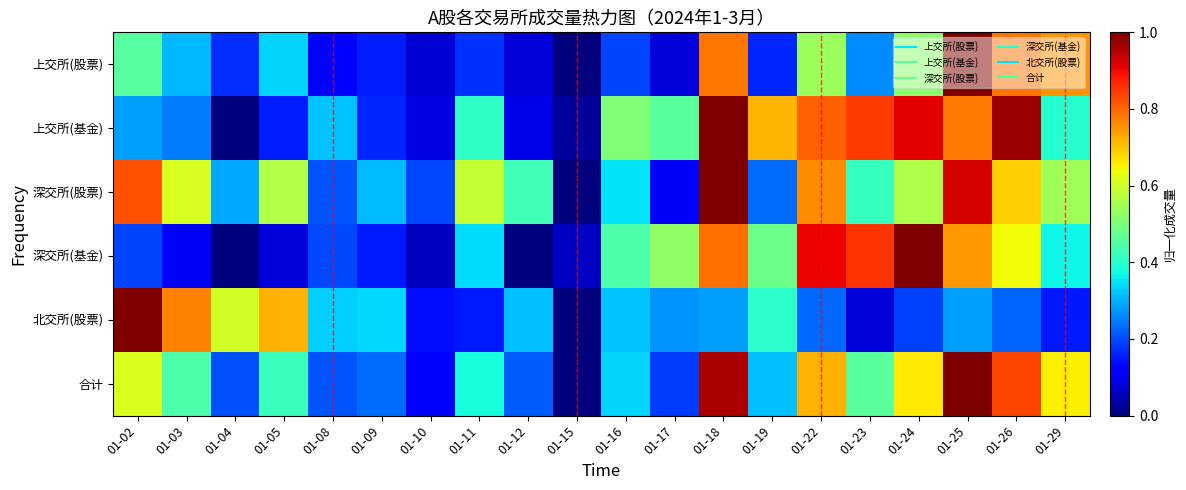

Rank the series at 01-02 from lowest to highest value.

深交所(基金), 上交所(基金), 上交所(股票), 合计, 深交所(股票), 北交所(股票)